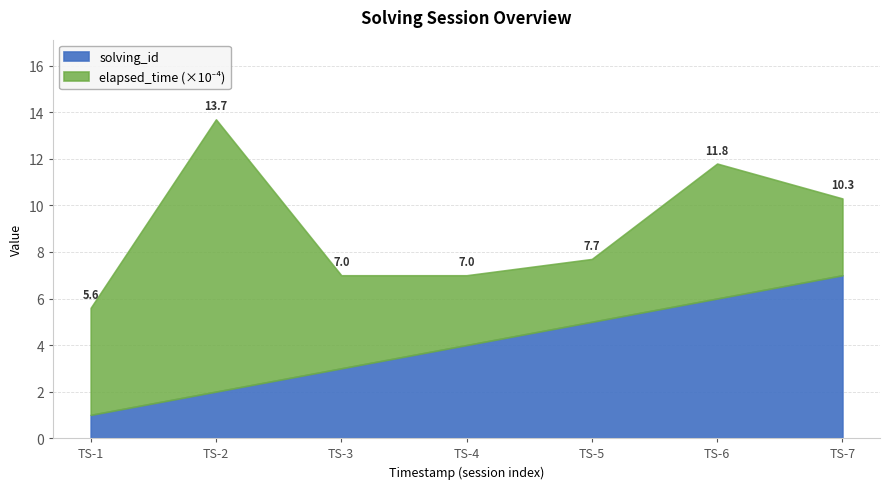

Which category has the highest value in the solving_id series?

TS-7